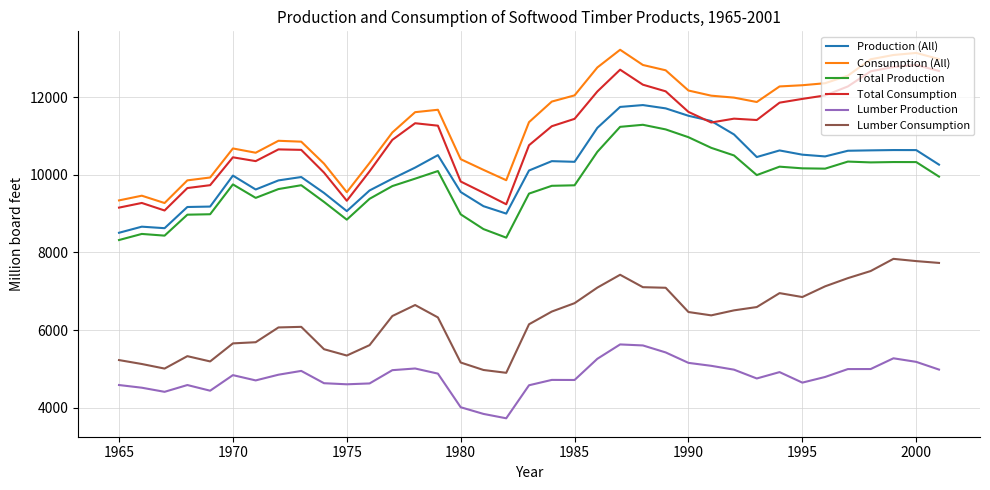

What is the difference between the maximum and second lowest values in the Consumption (All) series?

3881